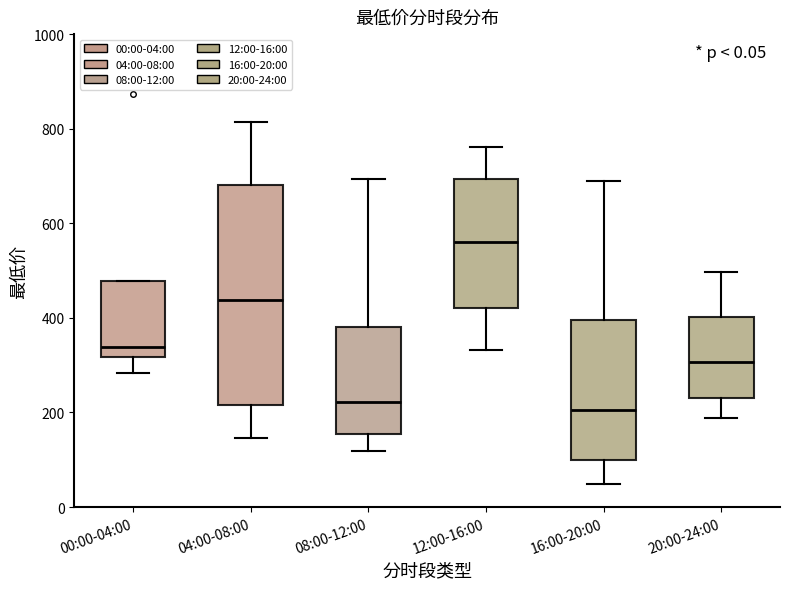

Comparing the boxes themselves (not the whiskers), which one is the tallest?

04:00-08:00